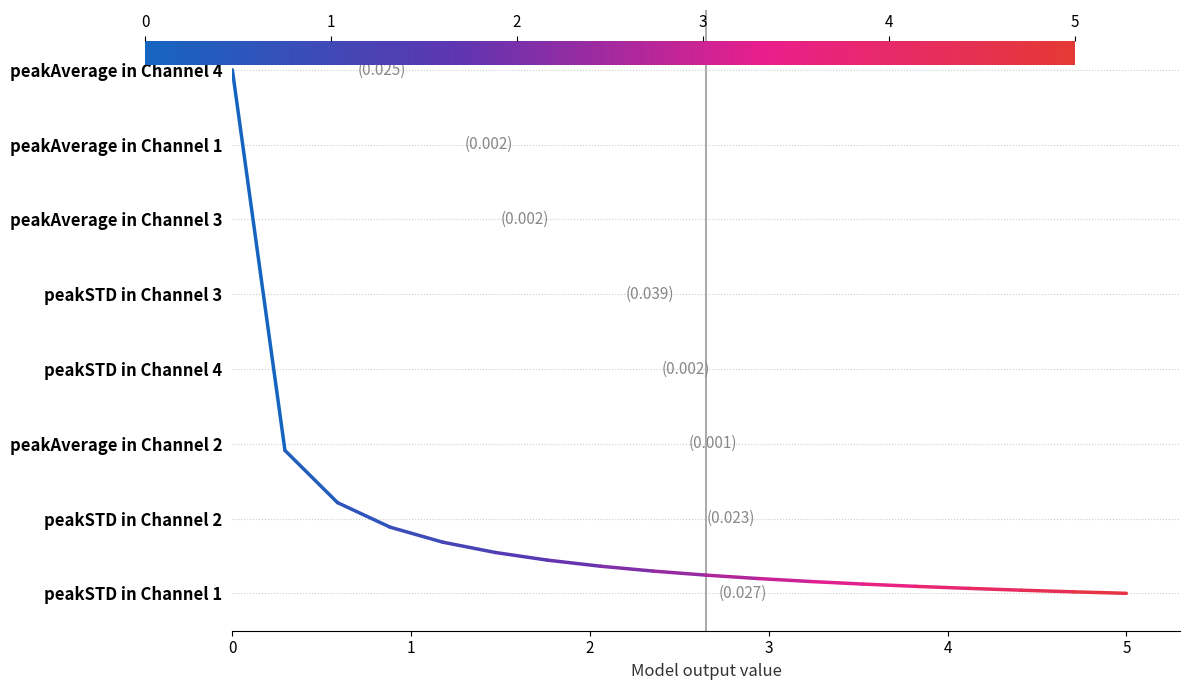

Is this an area chart (filled region under the line)?

No